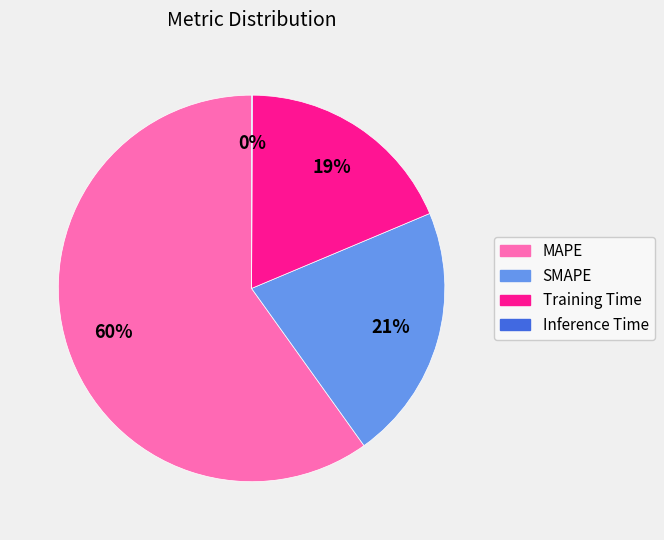

True or false: Training Time accounts for 26% of the total.

False